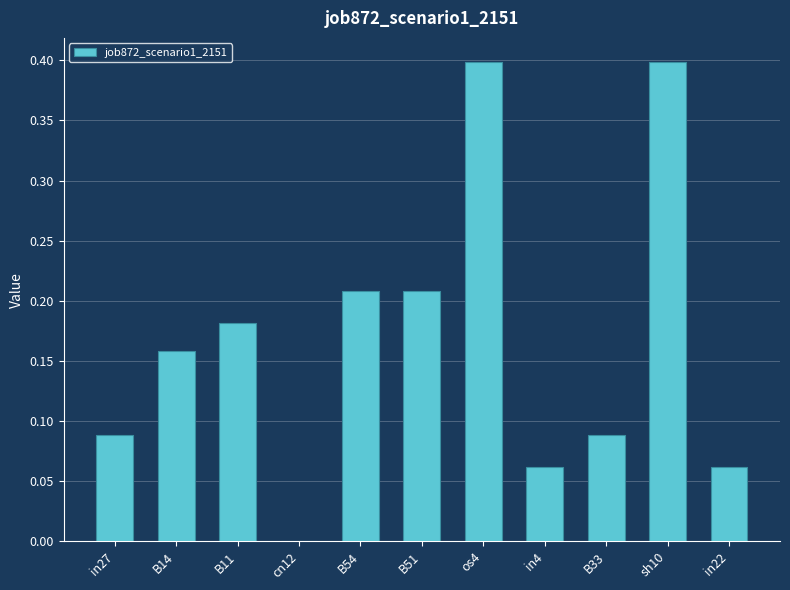

The chart shows a value of 0.0 at in4. True or false?

False